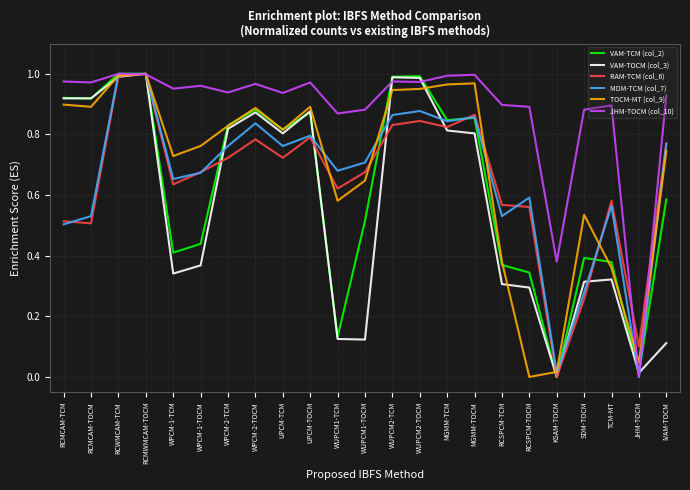

Which series changed the most between WPCM-1-TOCM and WUPCM2-TOCM?

VAM-TOCM (col_3)